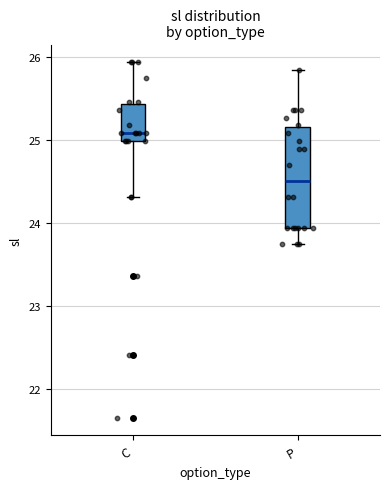

Reading left to right, transcribe this box plot: for each box, give where its median line is, the range the box spans, and where its two whiskers end, as read against the y-axis. The values are not printed on the chart, so give them approximately, as read against the axis.

C: median 25.1, box 25.0 to 25.4, whiskers 24.3 to 25.9
P: median 24.5, box 23.9 to 25.2, whiskers 23.8 to 25.8